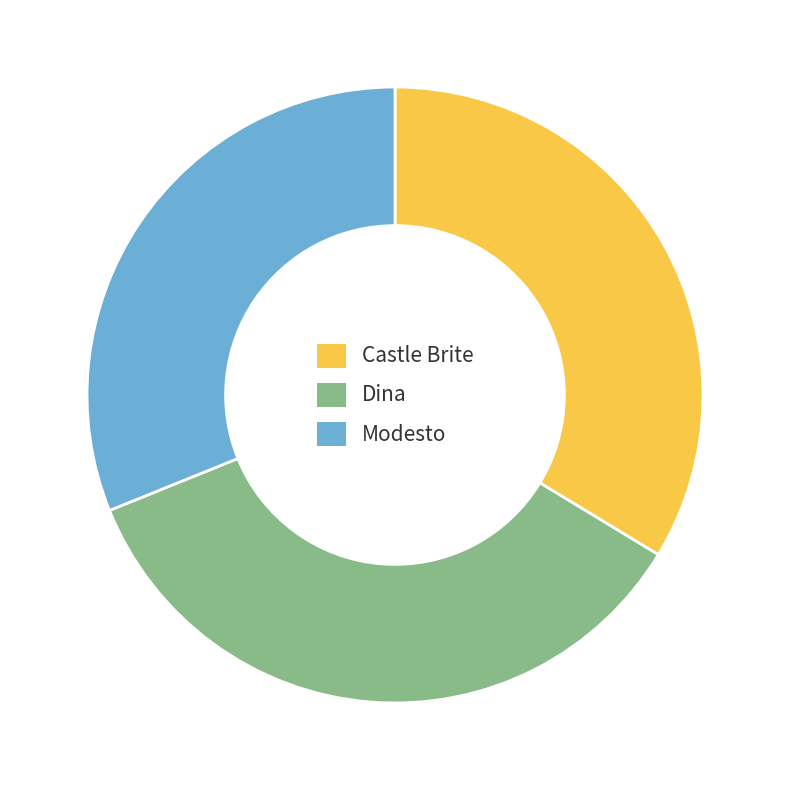

Which slice is the smallest?

Modesto